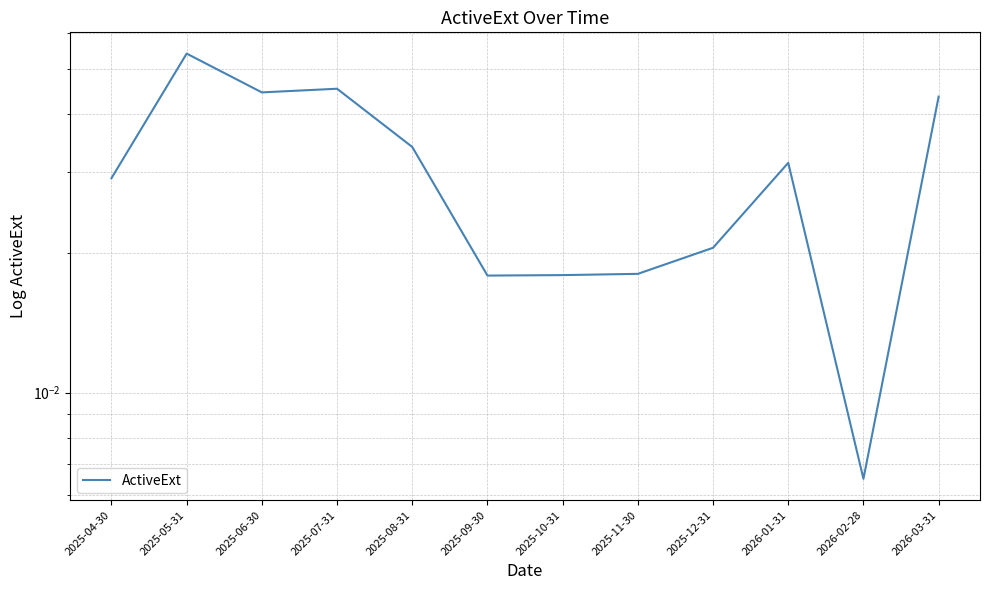

Is it true that the value at 2025-04-30 is 0.0?

False